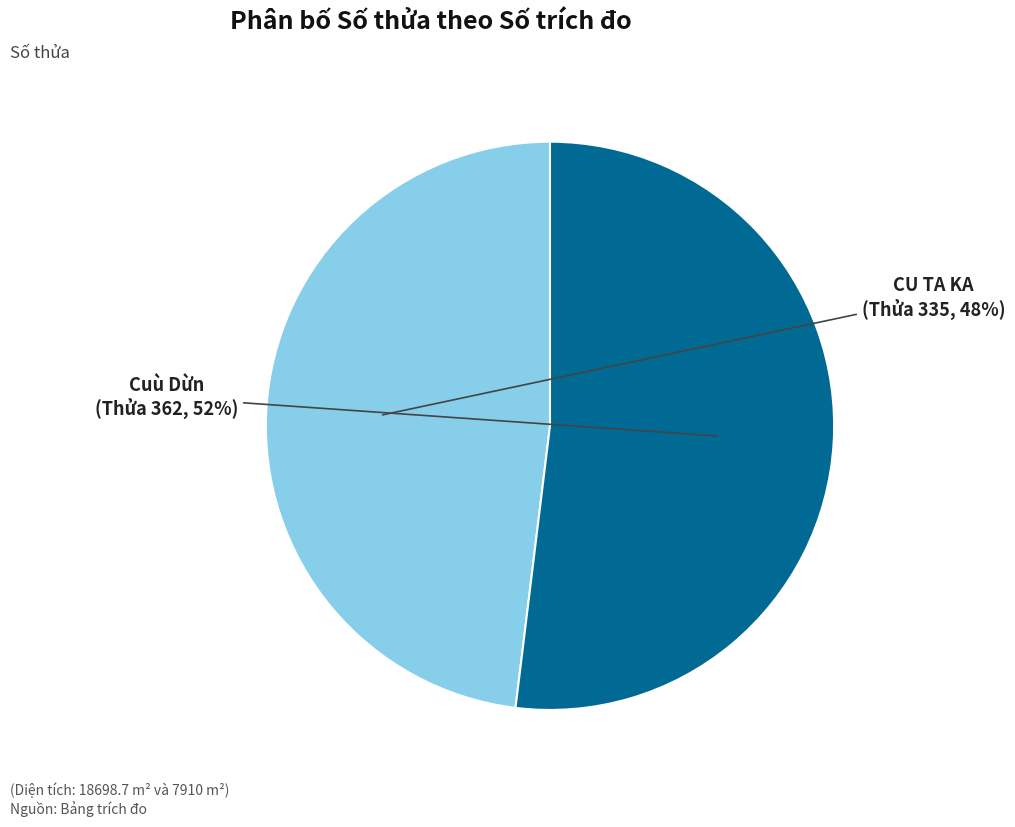

Does any single category account for the majority?

Yes